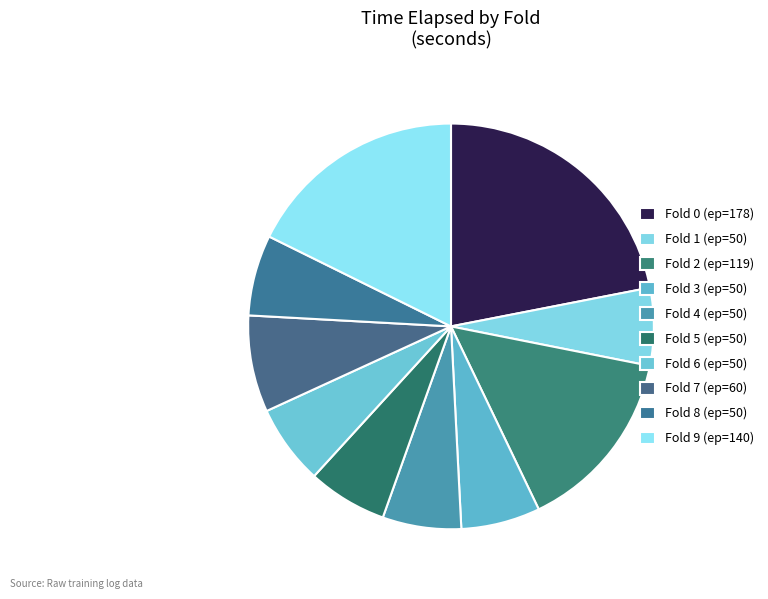

Which slice is the largest?

Fold 0 (ep=178)